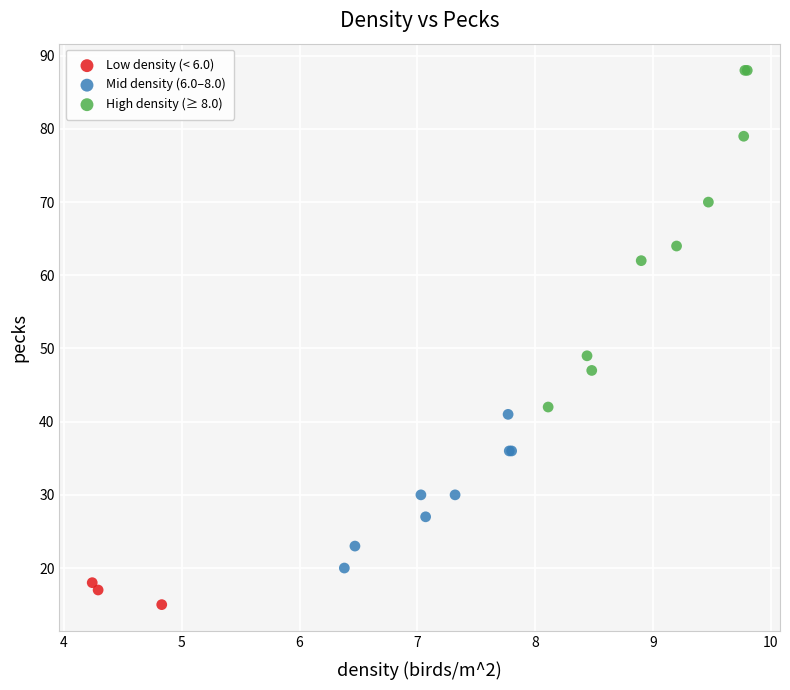

Which series contains the lowest Y value?

Low density (< 6.0)